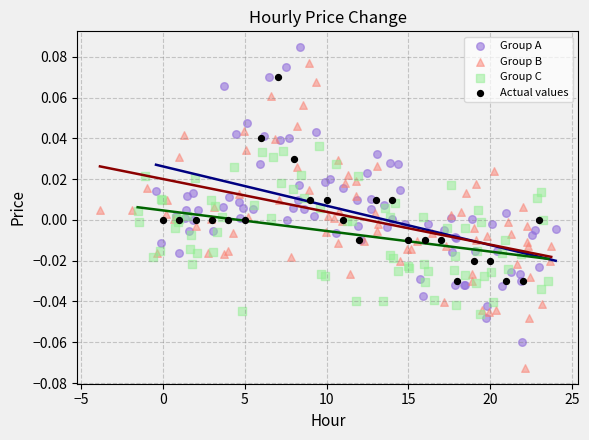

Which series contains the highest Y value?

Group A